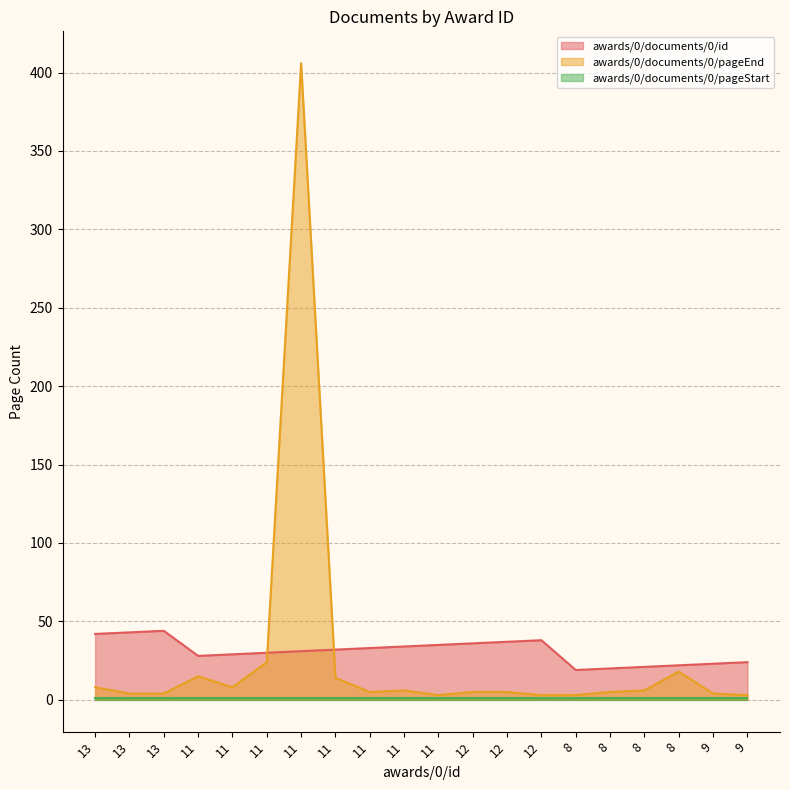

Between 12 and 8, which series saw the biggest shift?

awards/0/documents/0/id